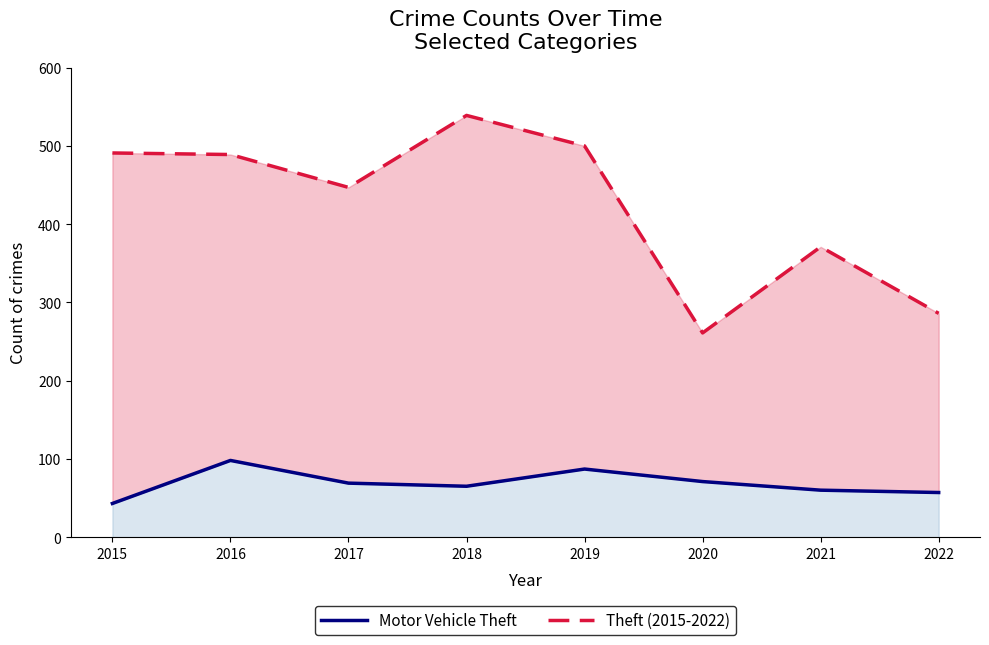

How many interior local peaks does the Theft series have?

2